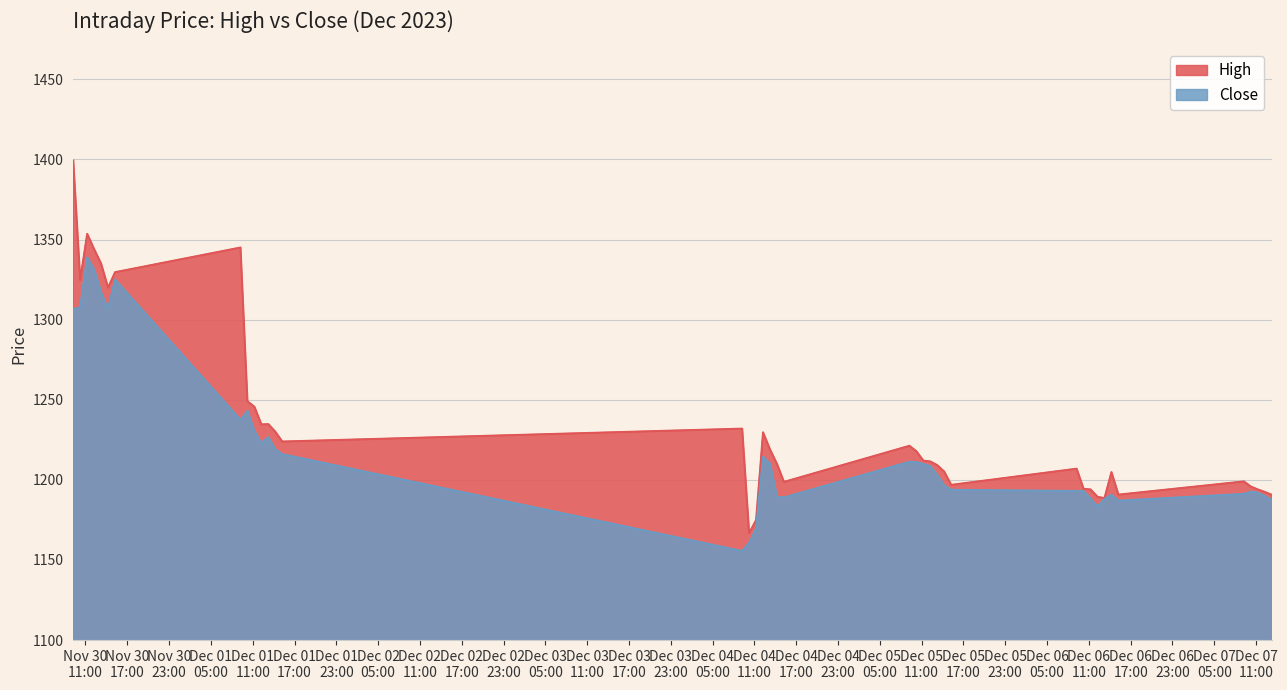

How many data points in High are above 1212?

19